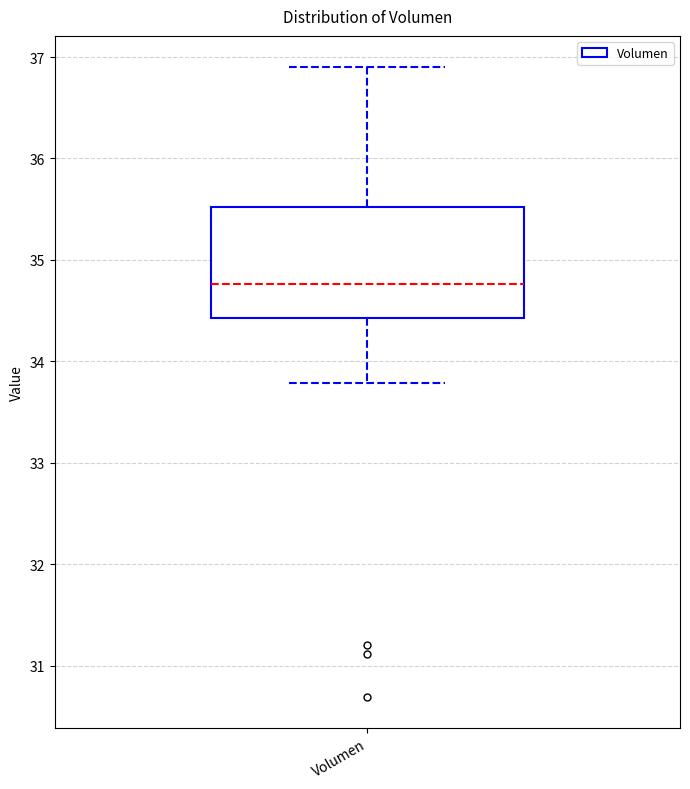

Transcribe this box plot: give where the median line is, the range the box spans, and where the two whiskers end, as read against the y-axis. The values are not printed on the chart, so give them approximately, as read against the axis.

median 34.8, box 34.4 to 35.5, whiskers 33.8 to 36.9